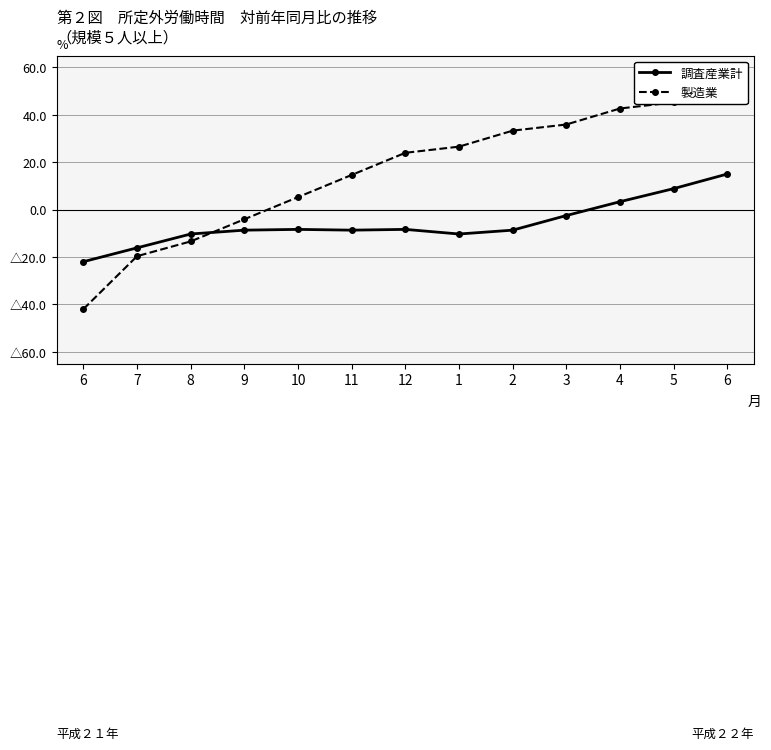

What is the minimum value shown in the chart?

-42.0